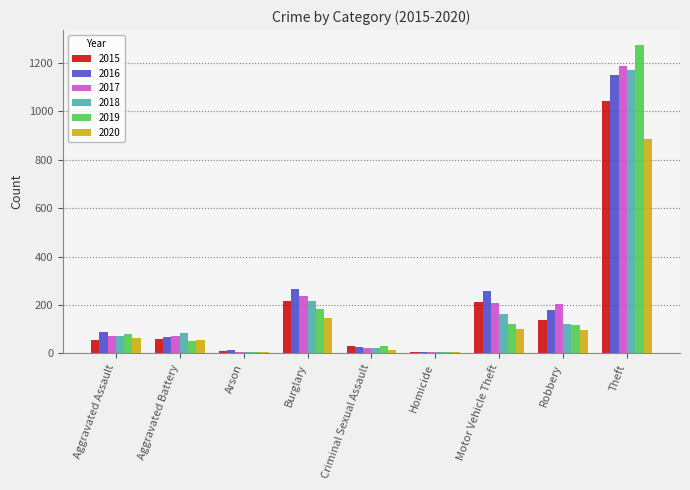

Between Robbery and Theft, which series saw the biggest shift?

2019